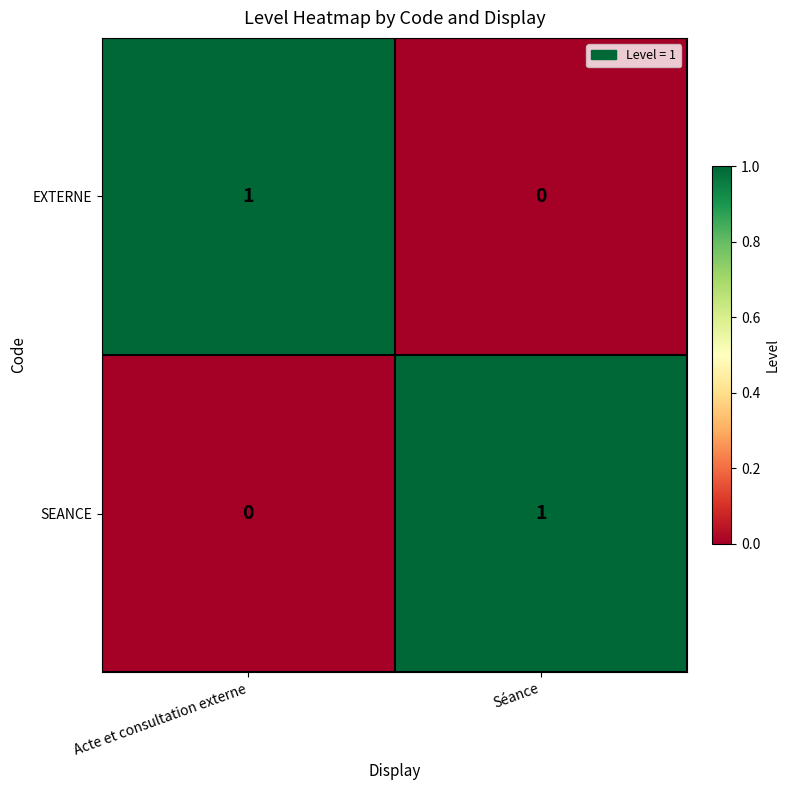

Rank the categories by EXTERNE value from lowest to highest.

Séance, Acte et consultation externe